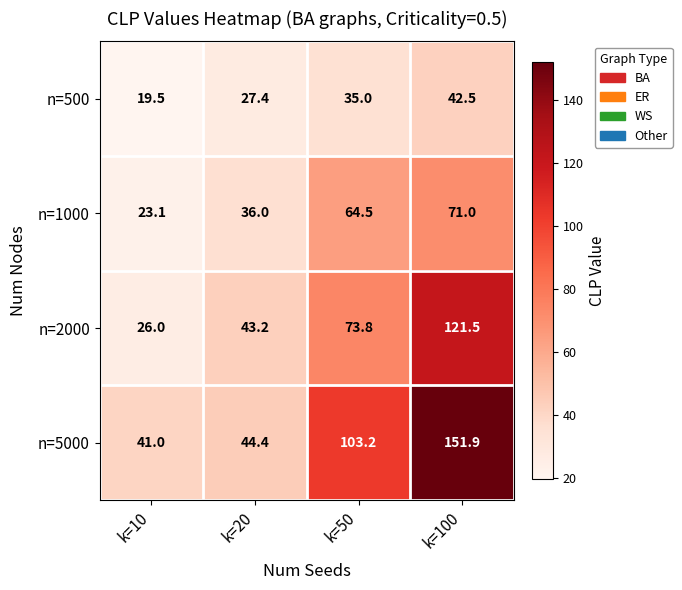

Rank the series at k=50 from lowest to highest value.

n=500, n=1000, n=2000, n=5000